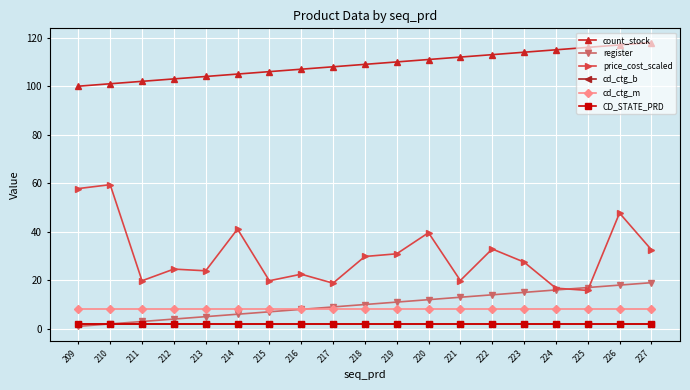

What is the minimum value shown in the chart?

1.0